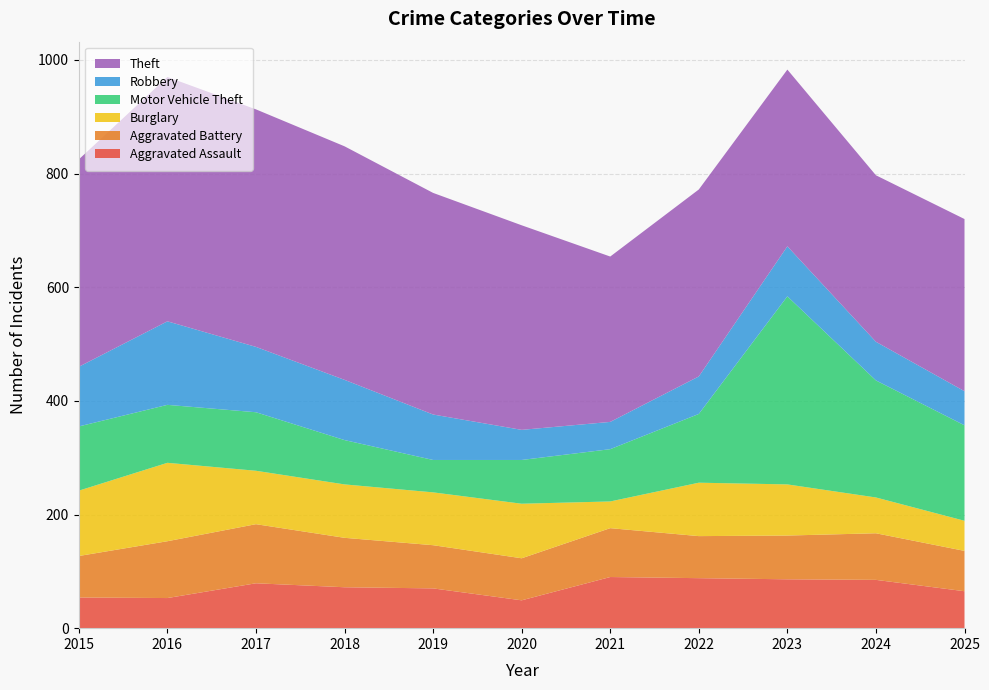

Reading right to left, extract all data points from this chart.

Aggravated Assault: 65	85	86	88	90	49	70	72	79	53	54
Aggravated Battery: 71	82	77	74	86	74	76	87	104	100	73
Burglary: 53	63	90	94	47	96	93	94	94	138	115
Motor Vehicle Theft: 168	206	331	121	92	77	57	78	103	102	113
Robbery: 60	68	88	66	48	53	80	106	115	147	105
Theft: 303	293	311	329	291	360	390	411	418	430	365